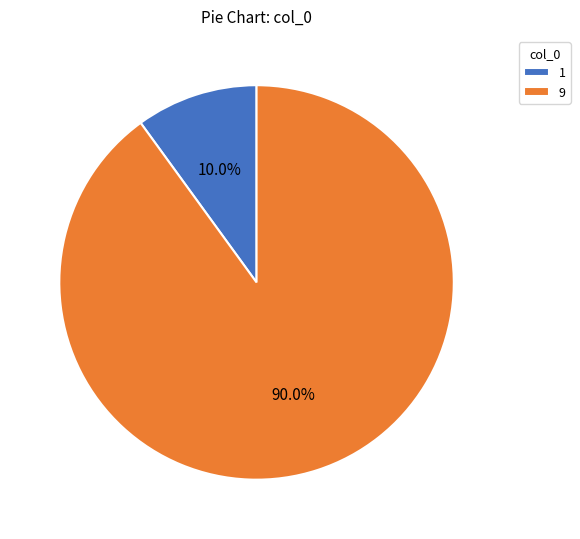

Which slice is the largest?

9